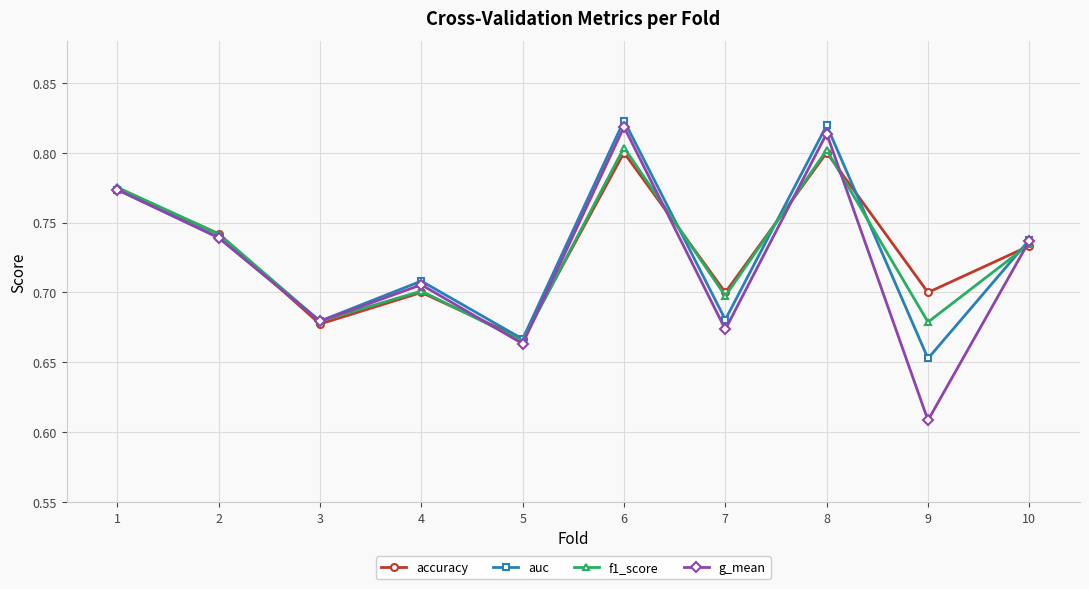

Which label corresponds to the smallest value in the chart?

9